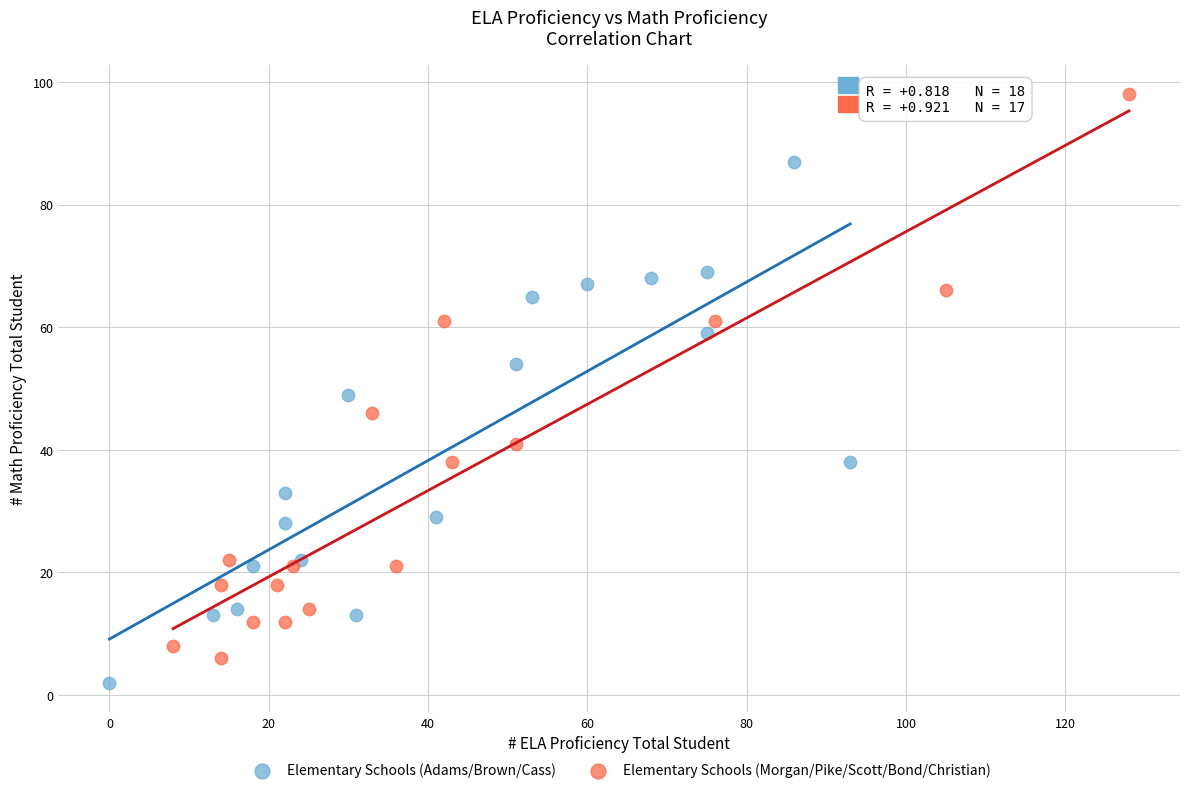

Which series has the widest spread of Y values?

Elementary Schools (Morgan/Pike/Scott/Bond/Christian)